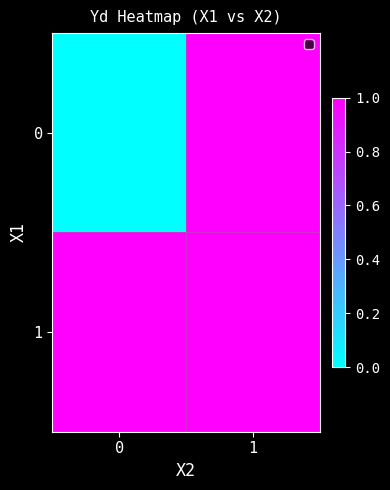

What is the total value across all series at 1?

2